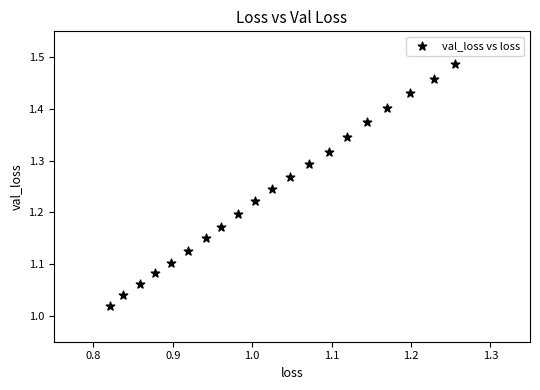

What is the range of X values (max minus min)?

0.4